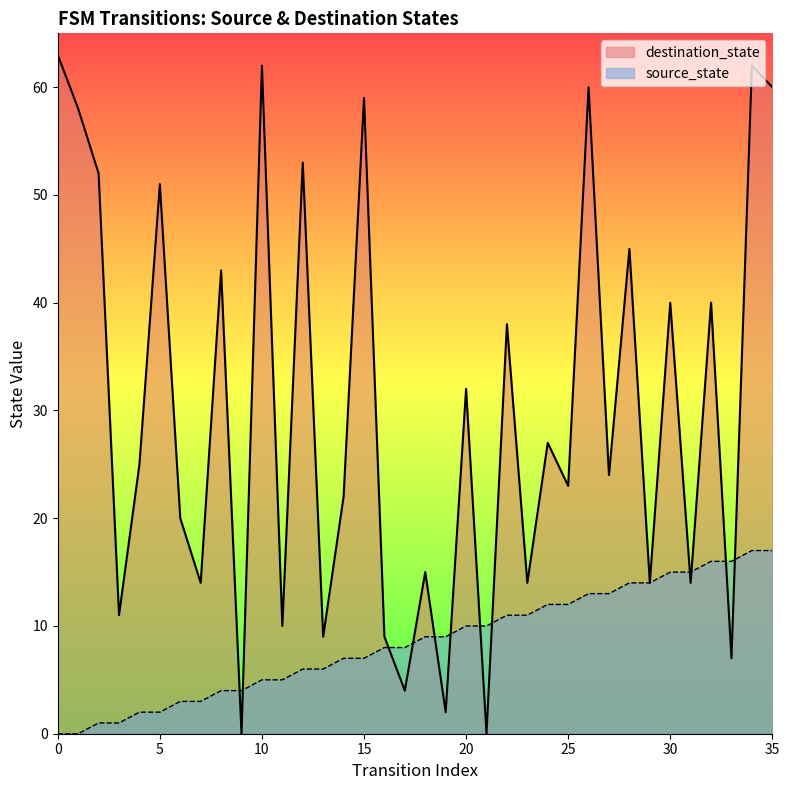

Is the value of source_state at 27 greater than the value of destination_state at 3?

Yes